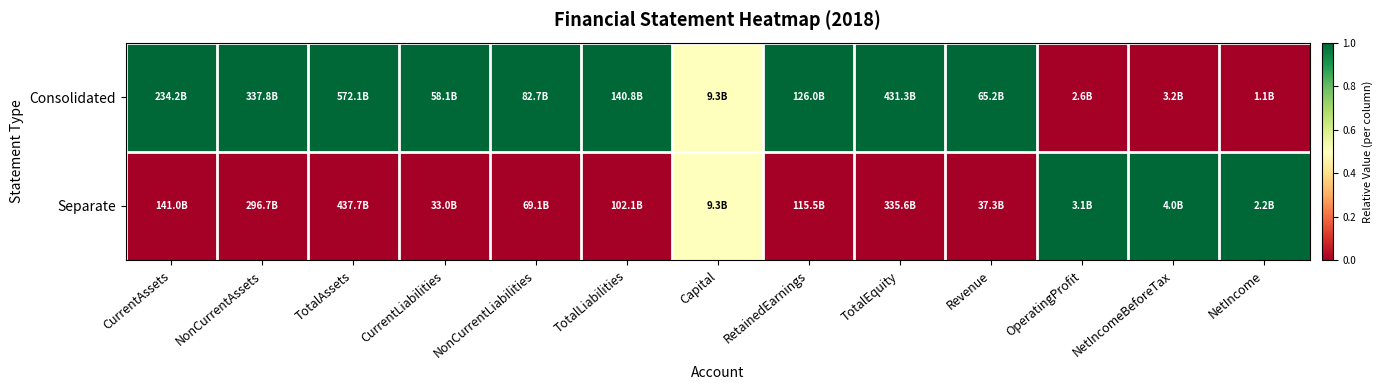

Reading left to right, transcribe all the data shown in this chart.

Consolidated: CurrentAssets=1.0	NonCurrentAssets=1.0	TotalAssets=1.0	CurrentLiabilities=1.0	NonCurrentLiabilities=1.0	TotalLiabilities=1.0	Capital=0.5	RetainedEarnings=1.0	TotalEquity=1.0	Revenue=1.0	OperatingProfit=0.0	NetIncomeBeforeTax=0.0	NetIncome=0.0
Separate: CurrentAssets=0.0	NonCurrentAssets=0.0	TotalAssets=0.0	CurrentLiabilities=0.0	NonCurrentLiabilities=0.0	TotalLiabilities=0.0	Capital=0.5	RetainedEarnings=0.0	TotalEquity=0.0	Revenue=0.0	OperatingProfit=1.0	NetIncomeBeforeTax=1.0	NetIncome=1.0